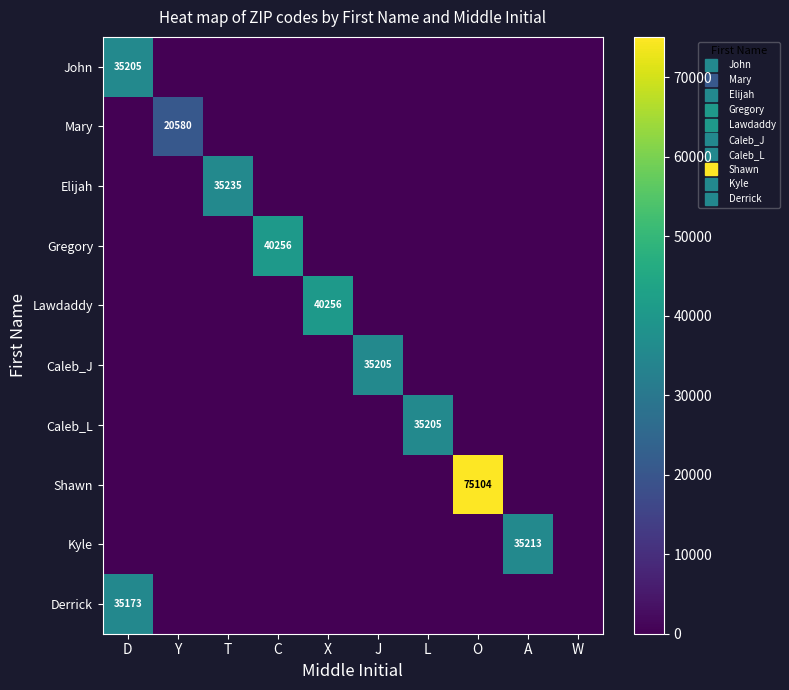

Rank the categories by Derrick value from highest to lowest.

D, Y, T, C, X, J, L, O, A, W